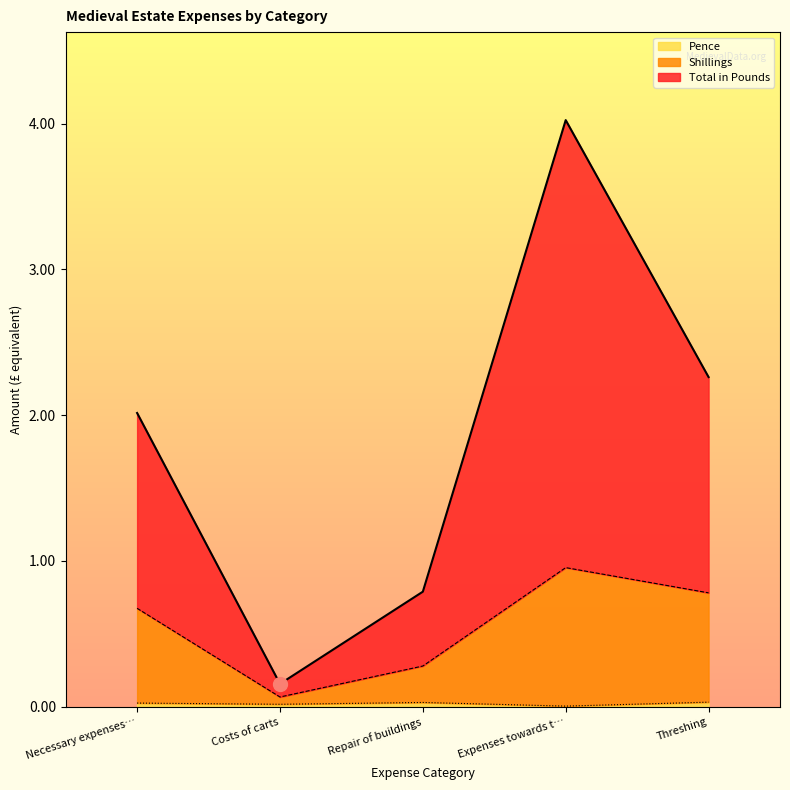

Rank the series by their maximum value, from highest to lowest.

Total in Pounds, Shillings, Pence